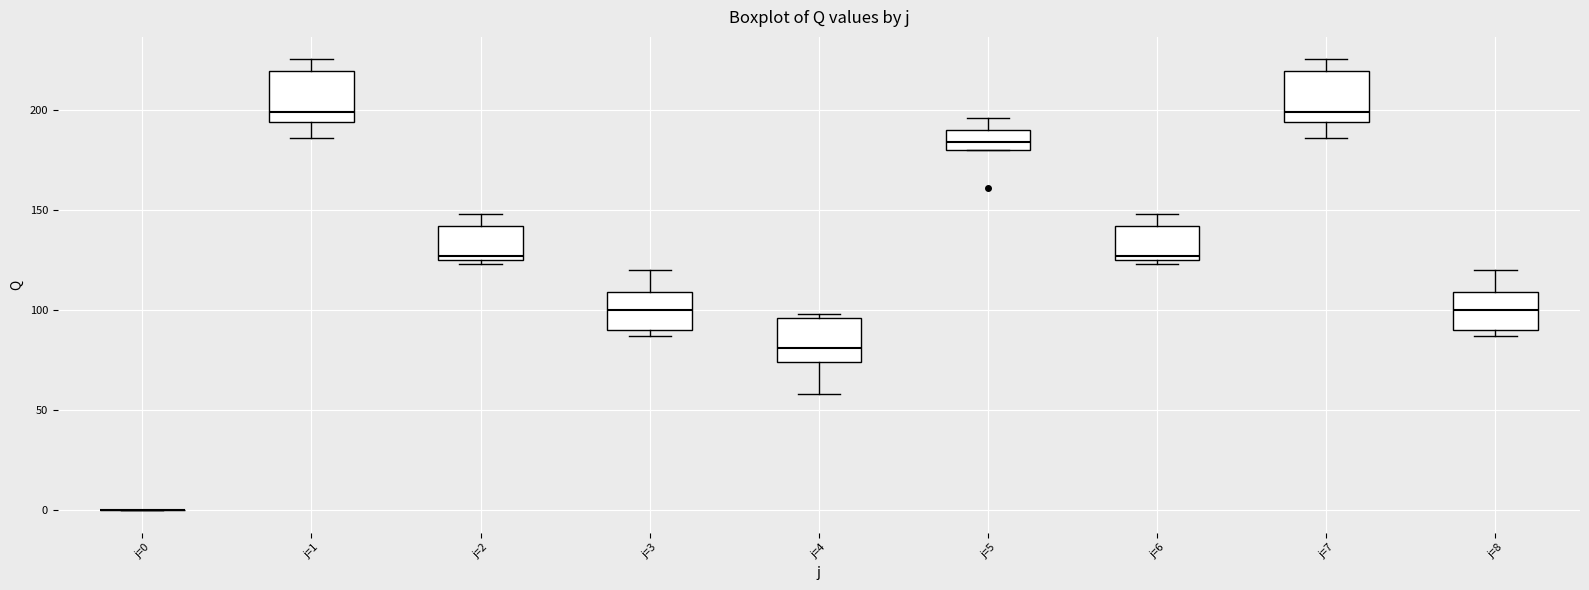

Reading left to right, read every box against the y-axis: the position of its median line, the range the box covers, and the ends of its whiskers. The values are not printed on the chart, so give them approximately, as read against the axis.

j=0: box collapsed to a line at 0, whiskers 0 to 0
j=1: median 200, box 195 to 220, whiskers 185 to 225
j=2: median 125 (just above the box's lower edge), box 125 to 140, whiskers 125 (just below the box's lower edge) to 150
j=3: median 100, box 90 to 110, whiskers 85 to 120
j=4: median 80, box 75 to 95, whiskers 60 to 100
j=5: median 185, box 180 to 190, whiskers 180 to 195
j=6: median 125 (just above the box's lower edge), box 125 to 140, whiskers 125 (just below the box's lower edge) to 150
j=7: median 200, box 195 to 220, whiskers 185 to 225
j=8: median 100, box 90 to 110, whiskers 85 to 120